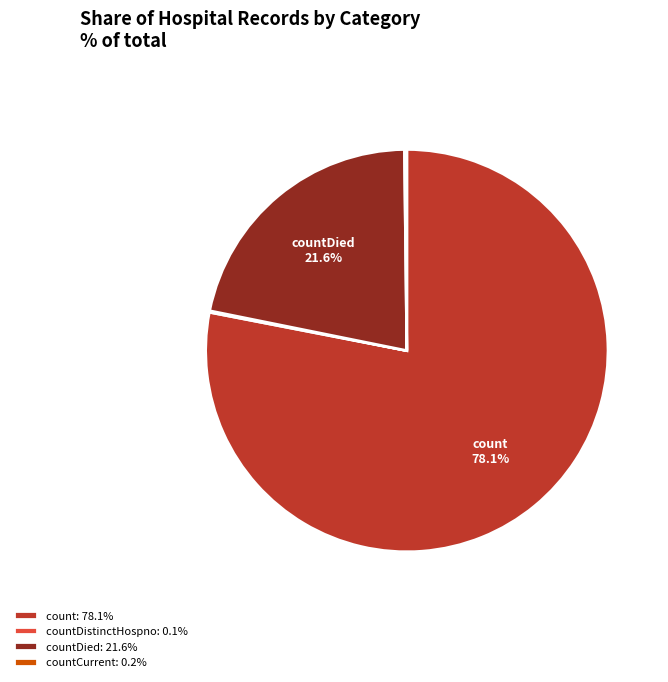

Combined, what portion of the pie is countDied: 21.6% and count: 78.1%?

99.7%